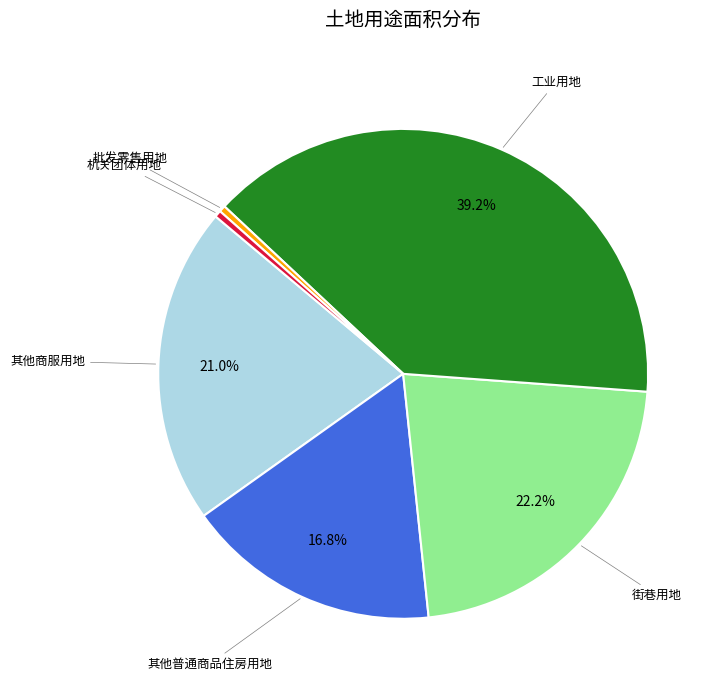

Does any single category account for the majority?

No